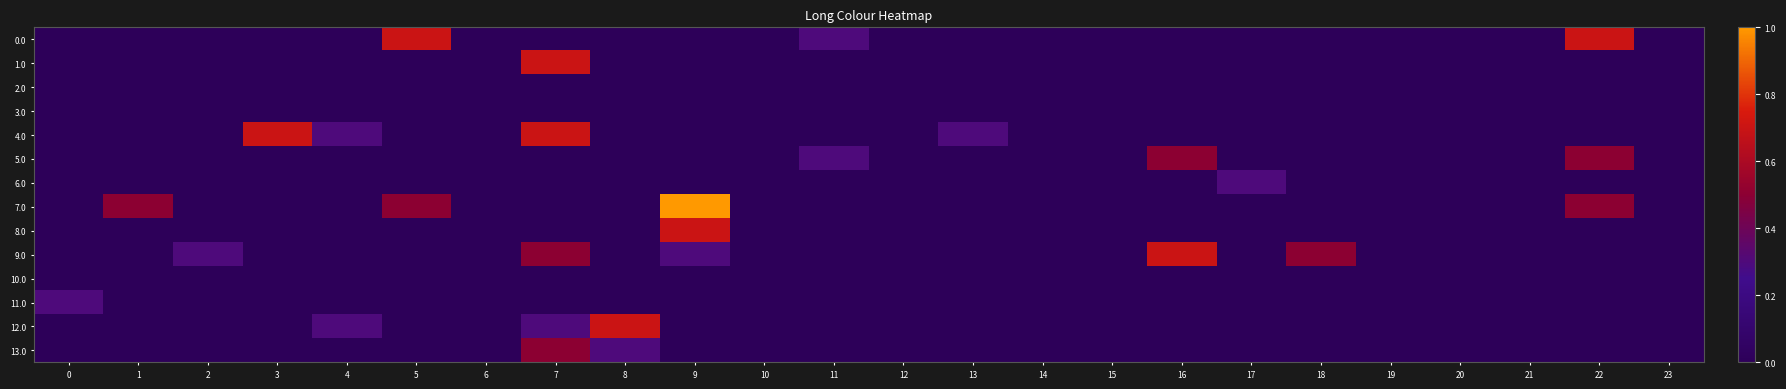

Which series has the largest range (max minus min)?

7.0